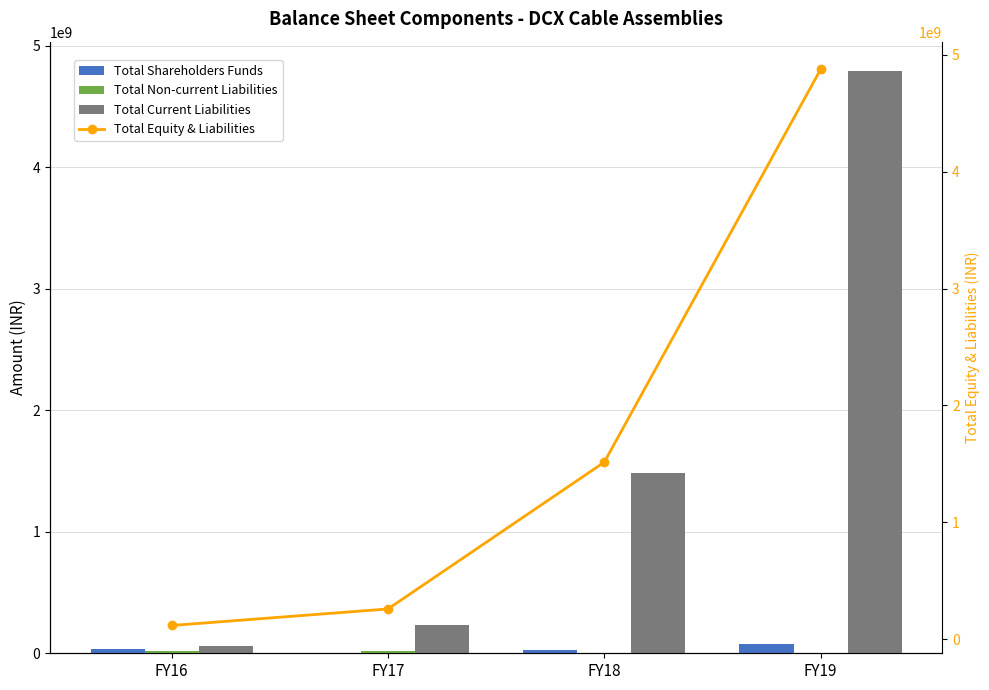

Reading left to right, extract all data points from this chart.

Total Shareholders Funds: 32385765	5925902	29331751	75327767
Total Non-current Liabilities: 21558193	22126201	2829692	6011470
Total Current Liabilities: 63564727	230936158	1482608394	4793784752
Total Equity & Liabilities: 117508685	258988261	1514769837	4875123989